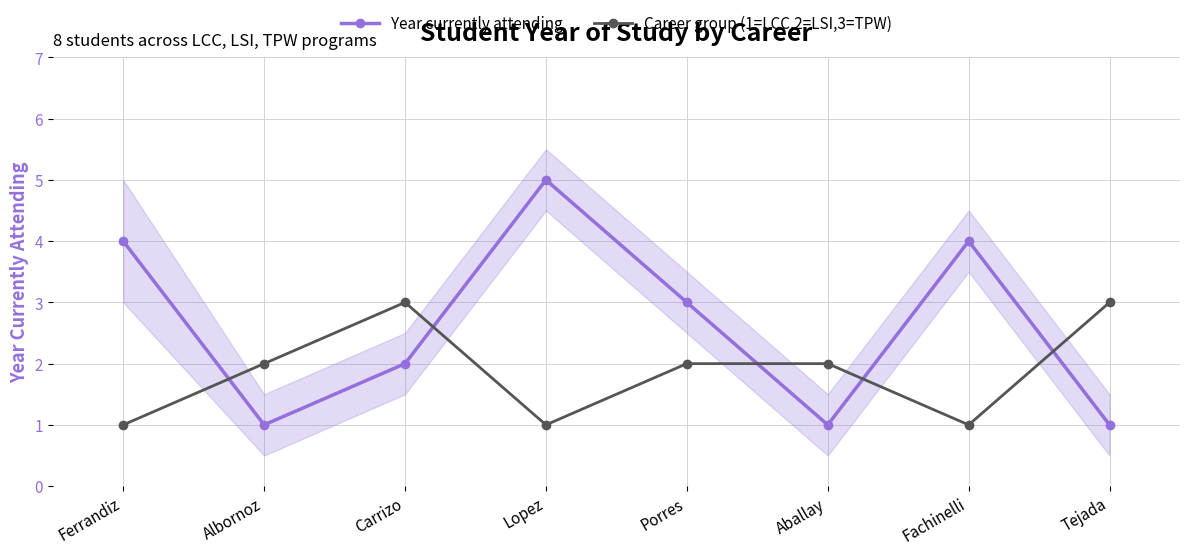

What is the label of the 5th point from the right?

Lopez